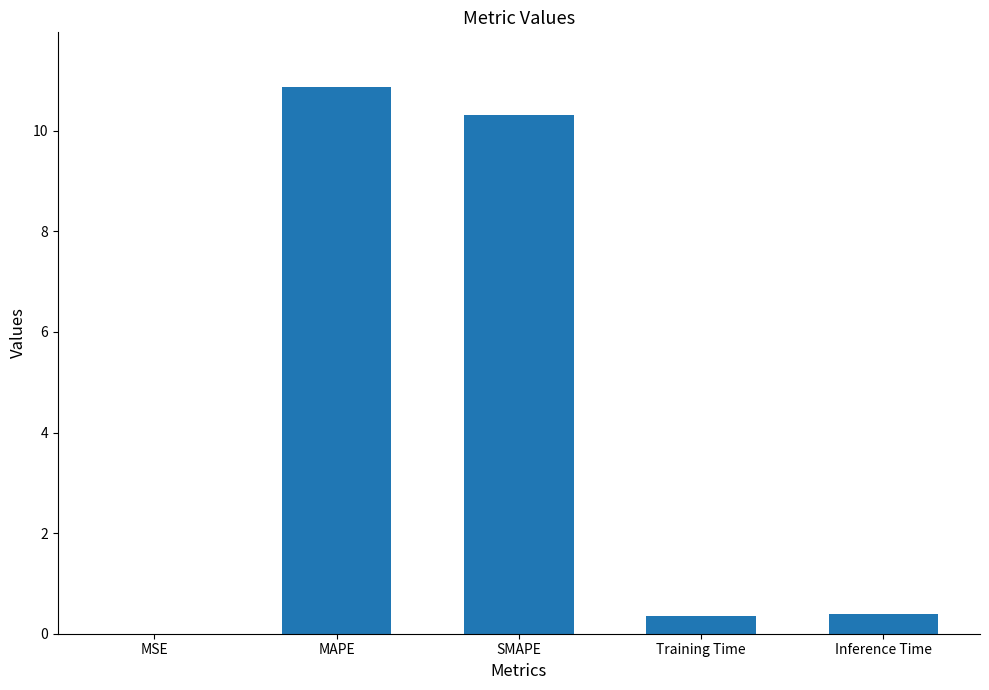

Read the value at Training Time.

0.4